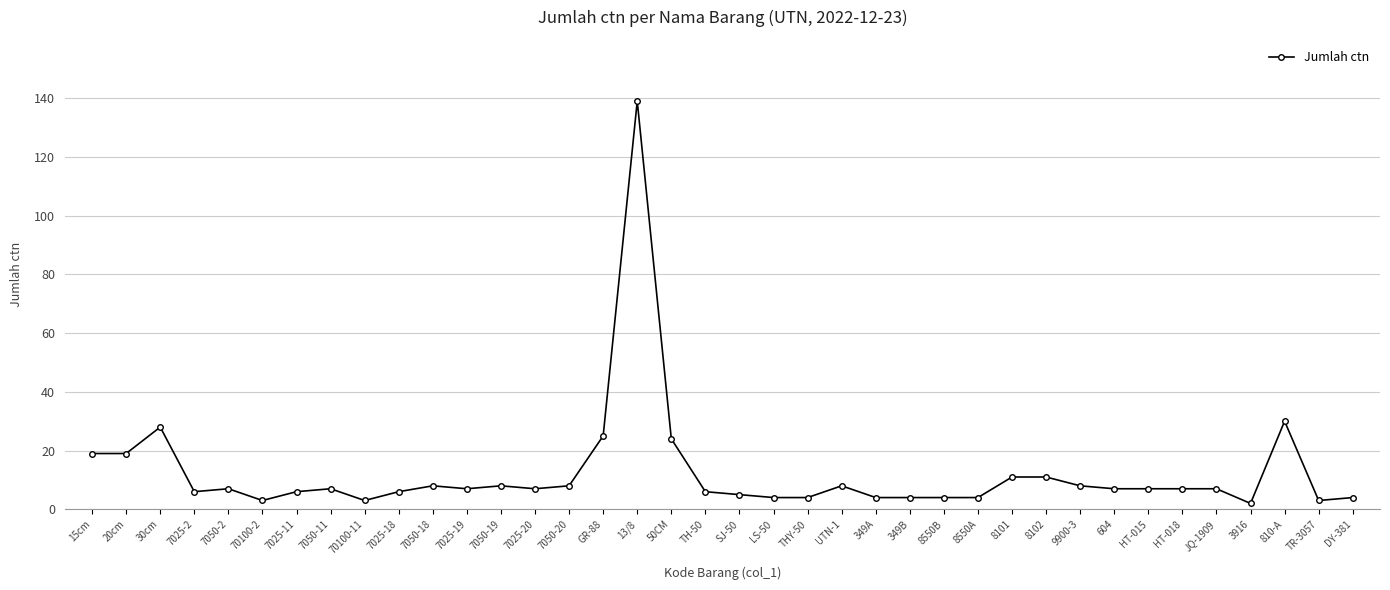

At which label does the data first exceed 7?

15cm